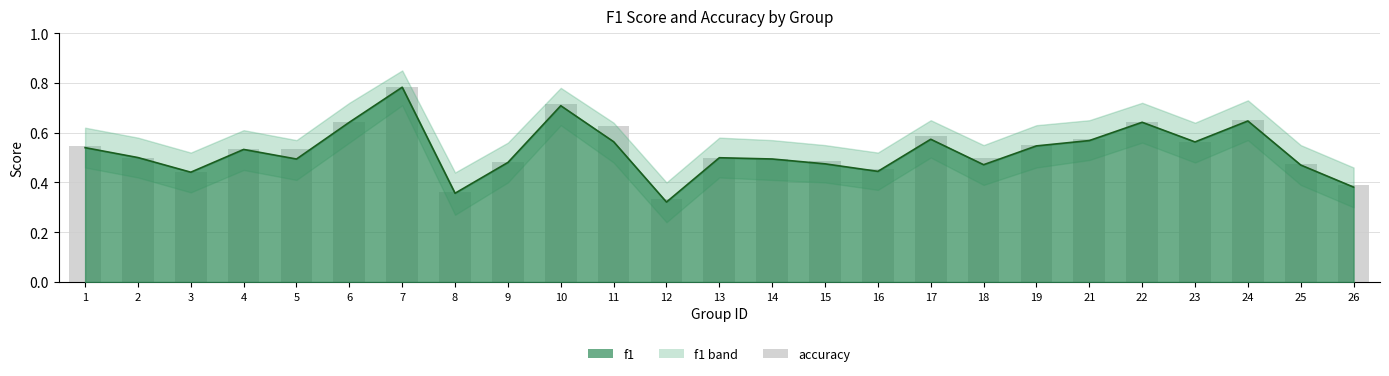

Reading right to left, list all the values displayed in this chart.

26=0.4	25=0.5	24=0.6	23=0.6	22=0.6	21=0.6	19=0.6	18=0.5	17=0.6	16=0.5	15=0.5	14=0.5	13=0.5	12=0.3	11=0.6	10=0.7	9=0.5	8=0.4	7=0.8	6=0.6	5=0.5	4=0.5	3=0.4	2=0.5	1=0.5